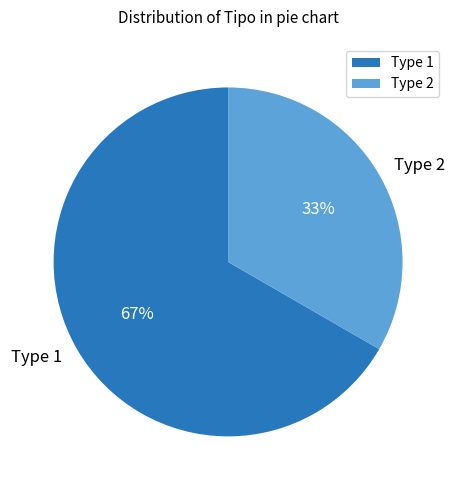

Count the number of slices in the pie.

2